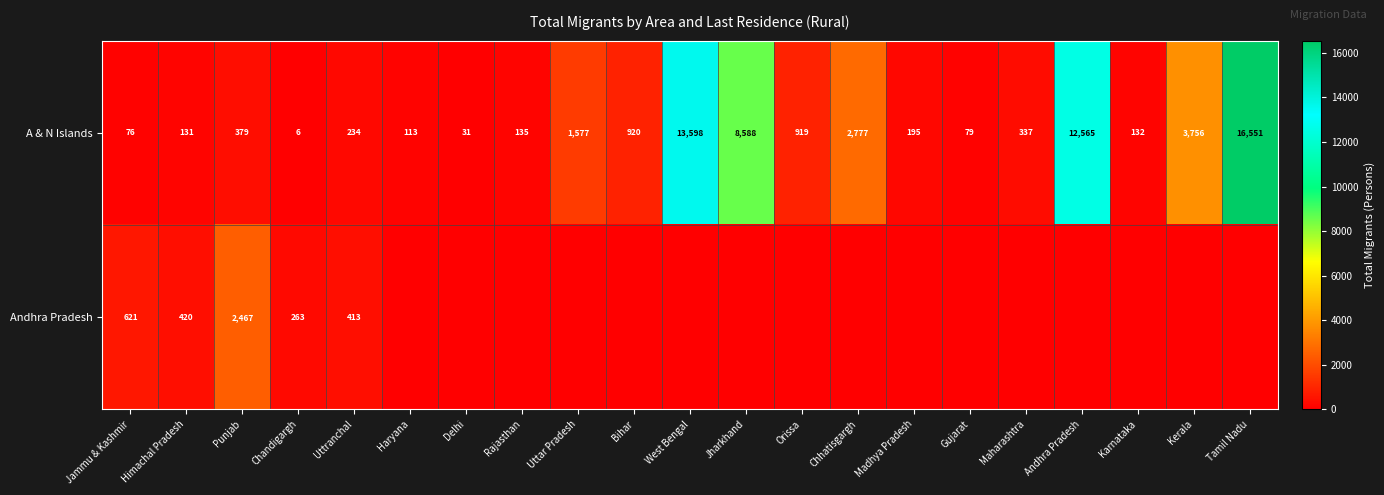

How many values in the A & N Islands series are below 337?

10